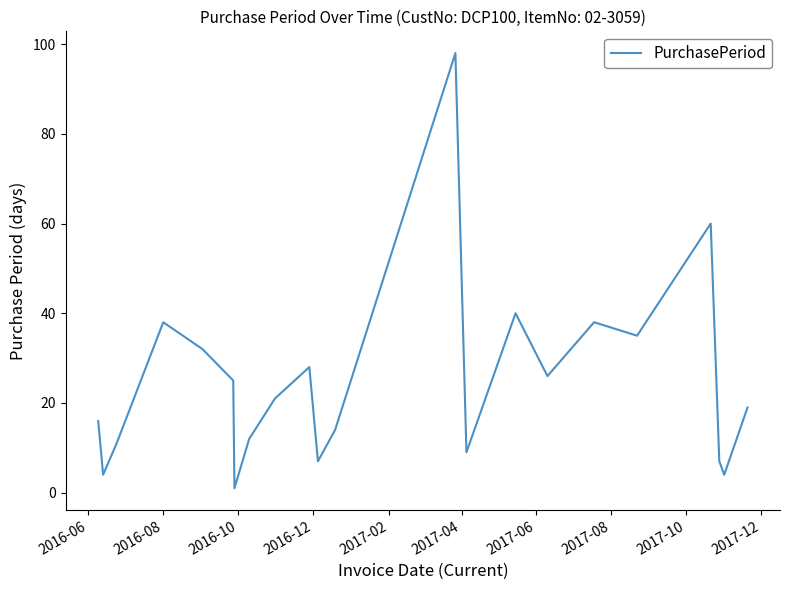

What is the greatest value displayed?

98